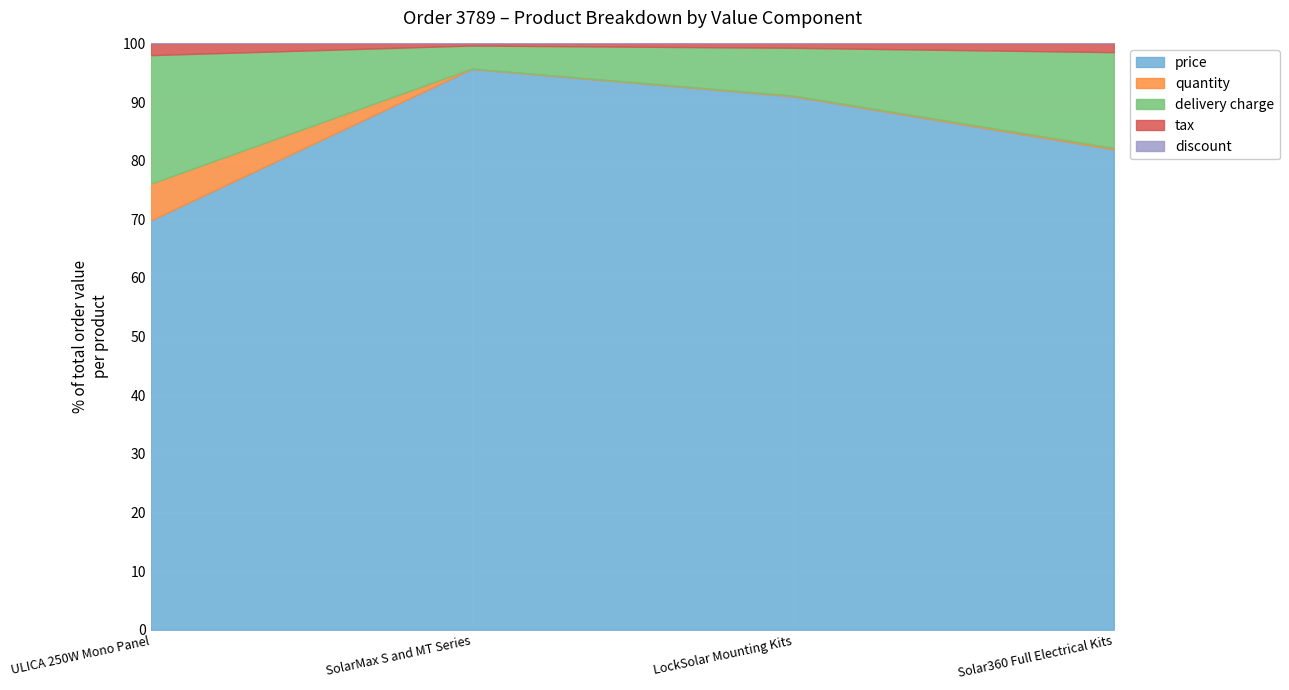

What is the total value across all series at ULICA 250W Mono Panel?

100.0